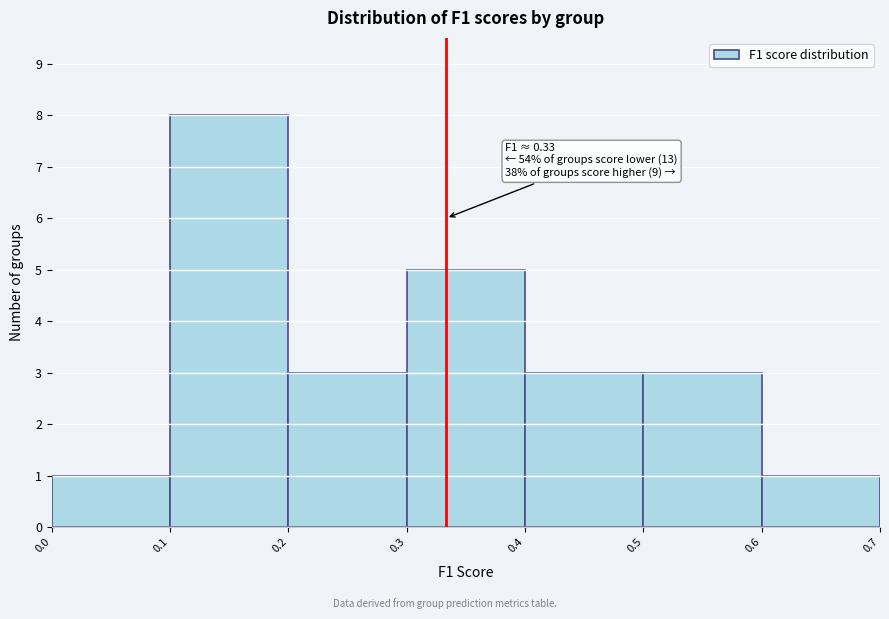

Over which range of the x-axis is the bar tallest?

0.1 to 0.2